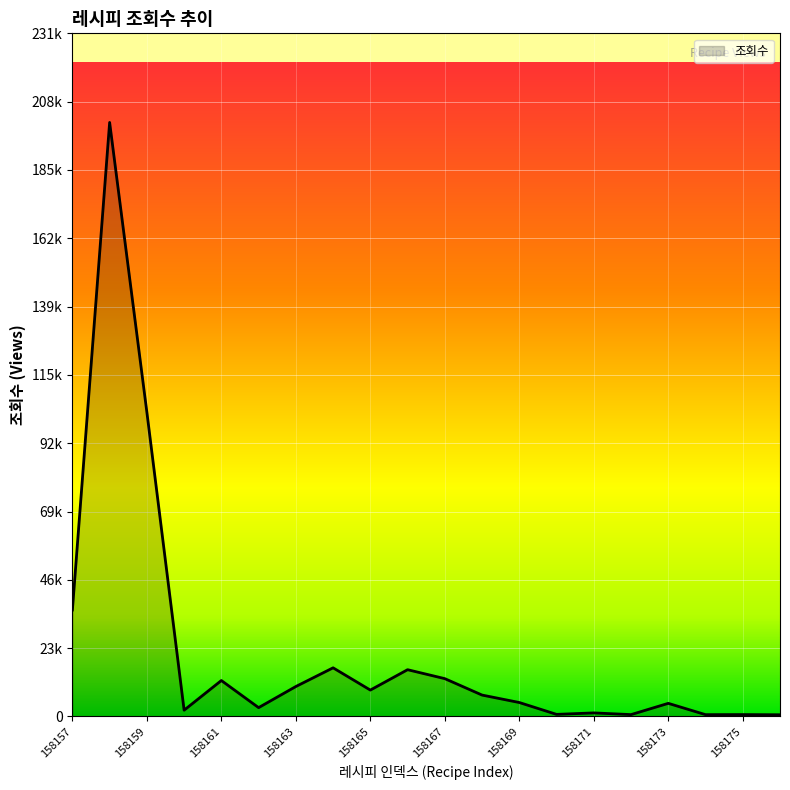

What is the difference between the second highest and minimum values?

102596